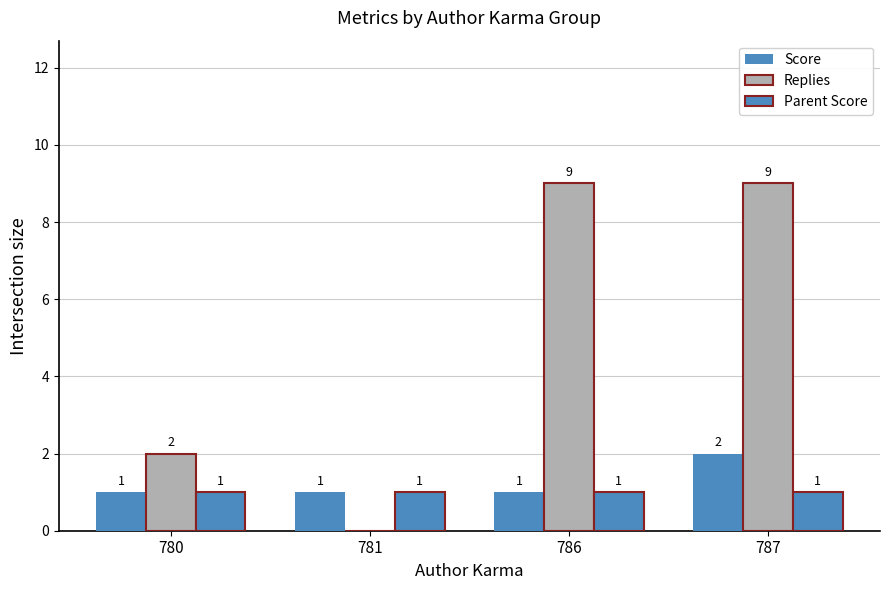

Which series has the widest spread of values?

Replies